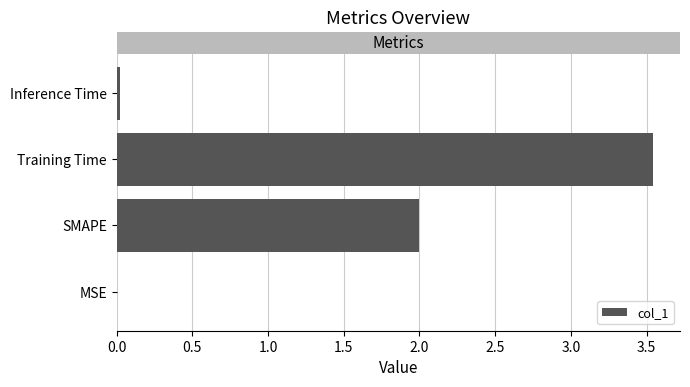

What is the approximate value at SMAPE?

2.0